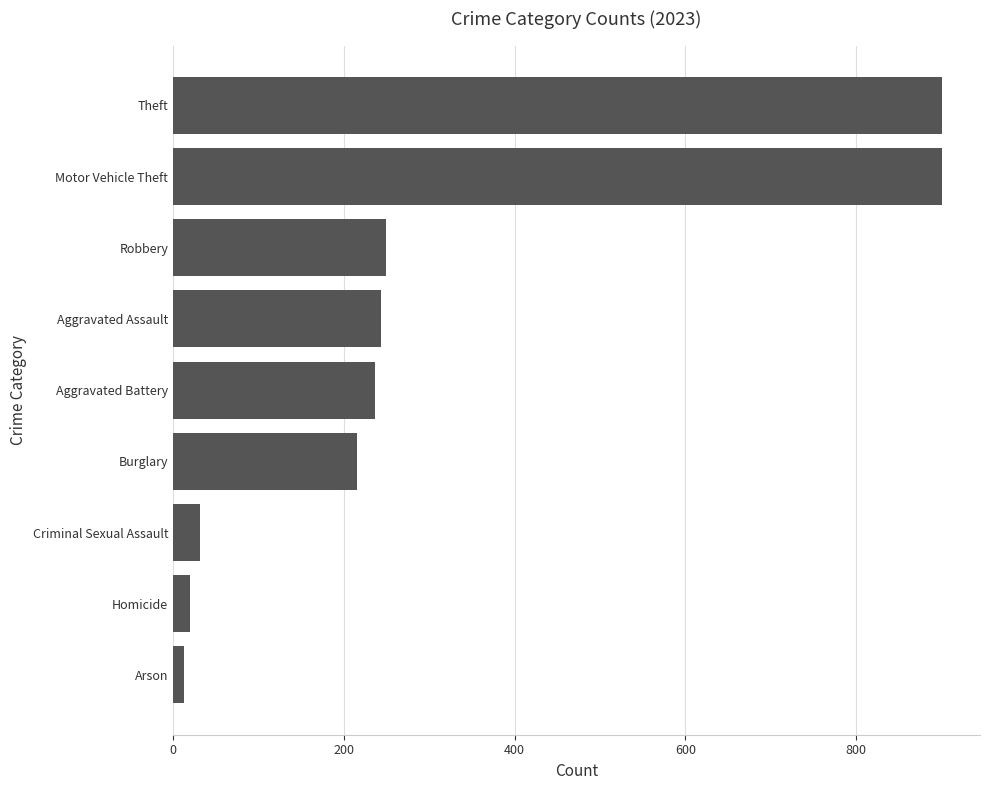

Does the chart contain any negative values?

No